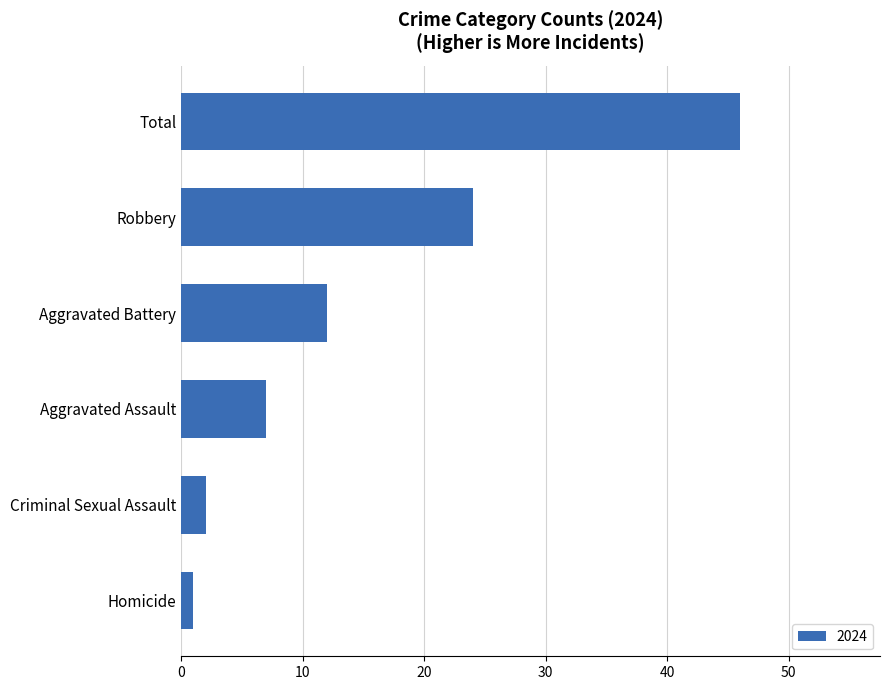

Are the bars horizontal?

Yes